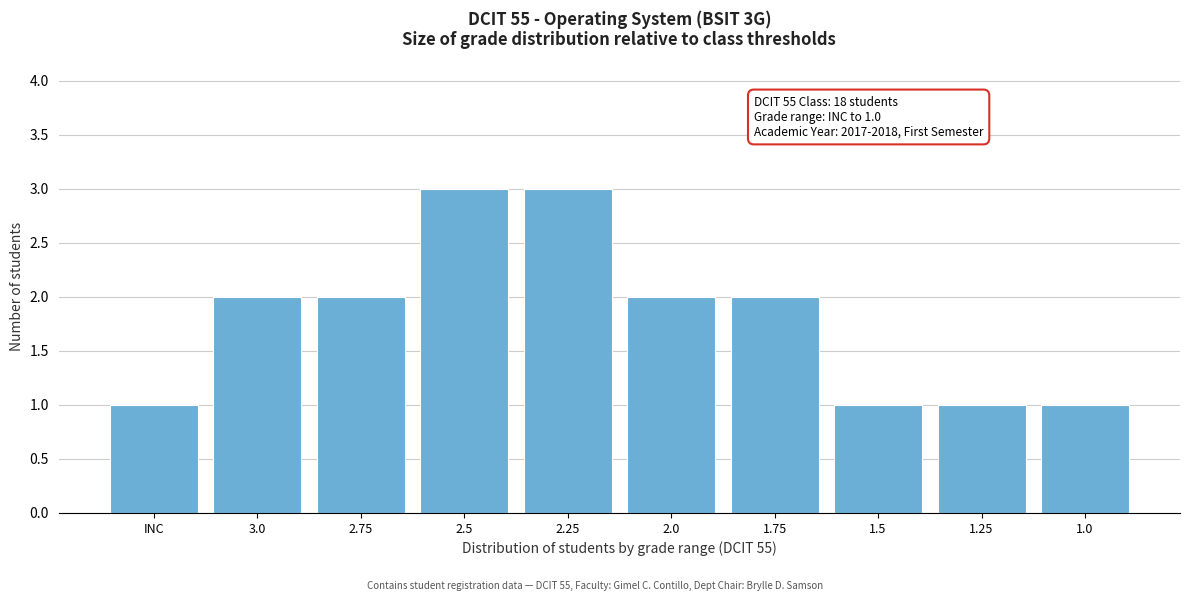

Reading left to right, what are all the values shown in this chart?

1	2	2	3	3	2	2	1	1	1